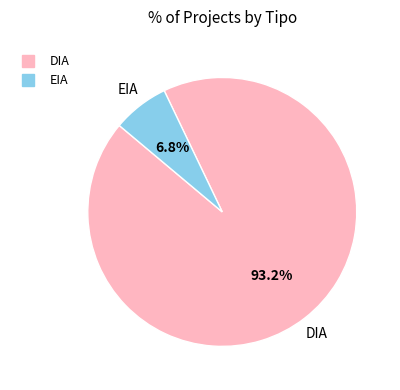

Approximately how many times larger is the value at EIA compared to DIA?

0.1